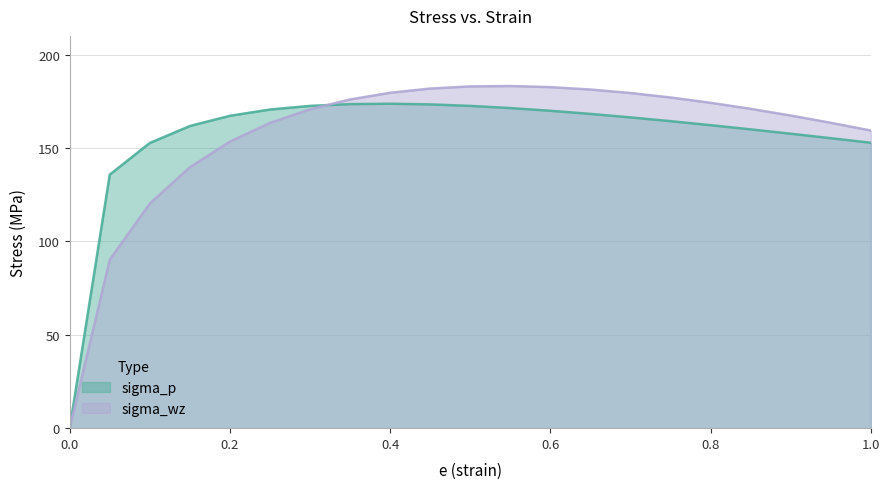

List the labels in order of sigma_wz value, largest first.

0.55, 0.5, 0.6, 0.45, 0.65, 0.4, 0.7, 0.75, 0.35, 0.8, 0.85, 0.3, 0.9, 0.95, 0.25, 1, 0.2, 0.15, 0.1, 0.05, 0